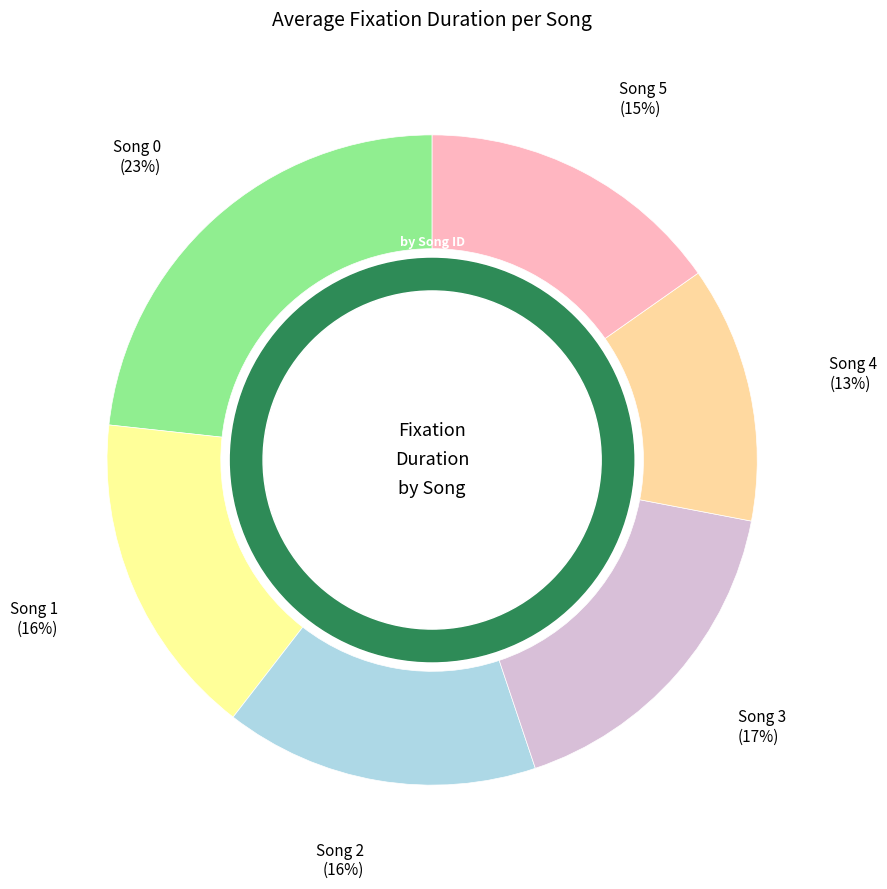

To the nearest percent, what is the difference between the Song 4 and Song 2 slice percentages?

3%